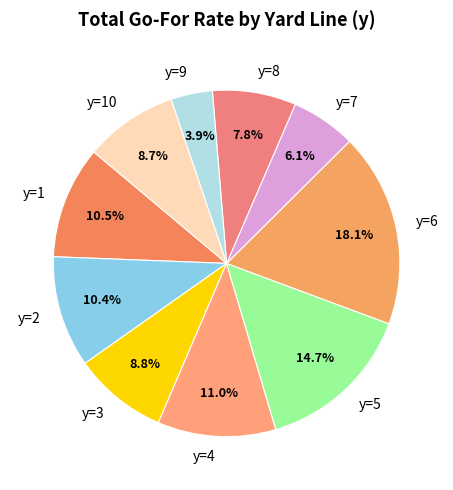

Is there a majority slice in this chart?

No